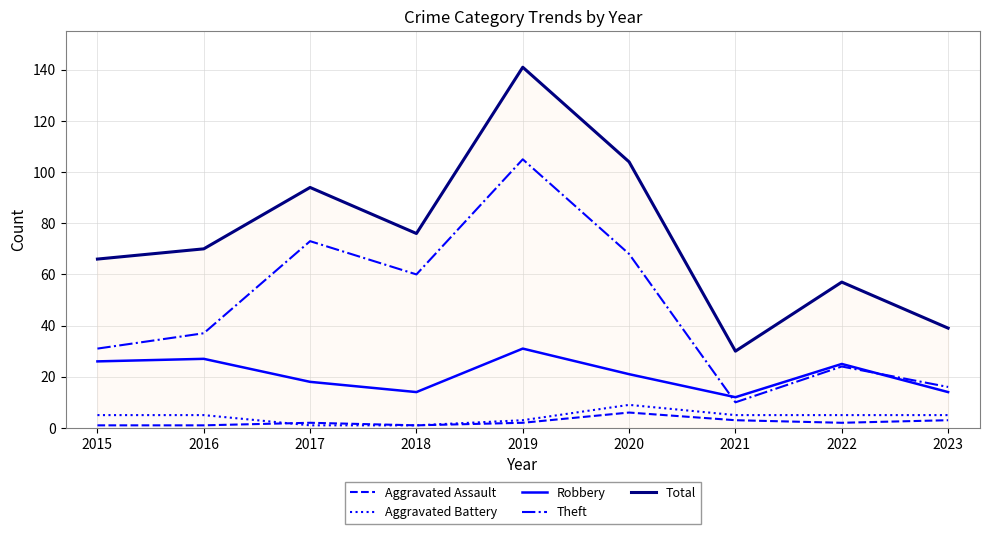

What is the total value across all series at 2020?

208